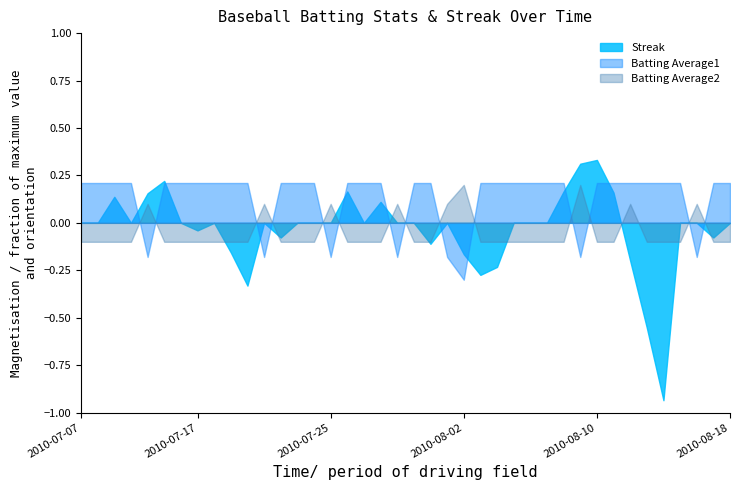

Count the Streak values in the range 0 to 4.

33